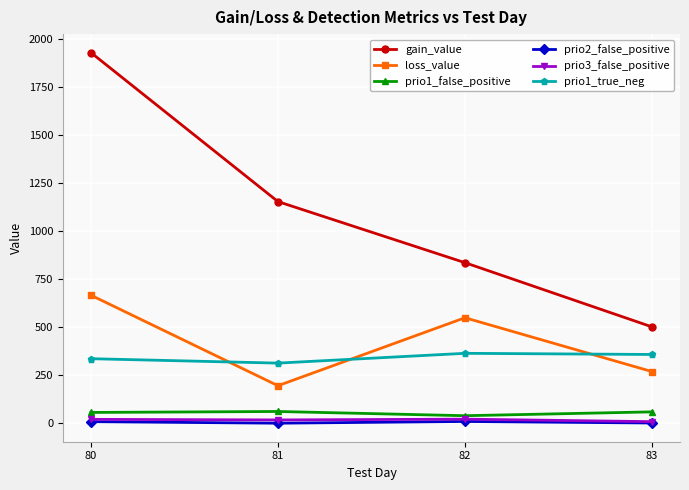

List the labels in order of loss_value value, smallest first.

81, 83, 82, 80